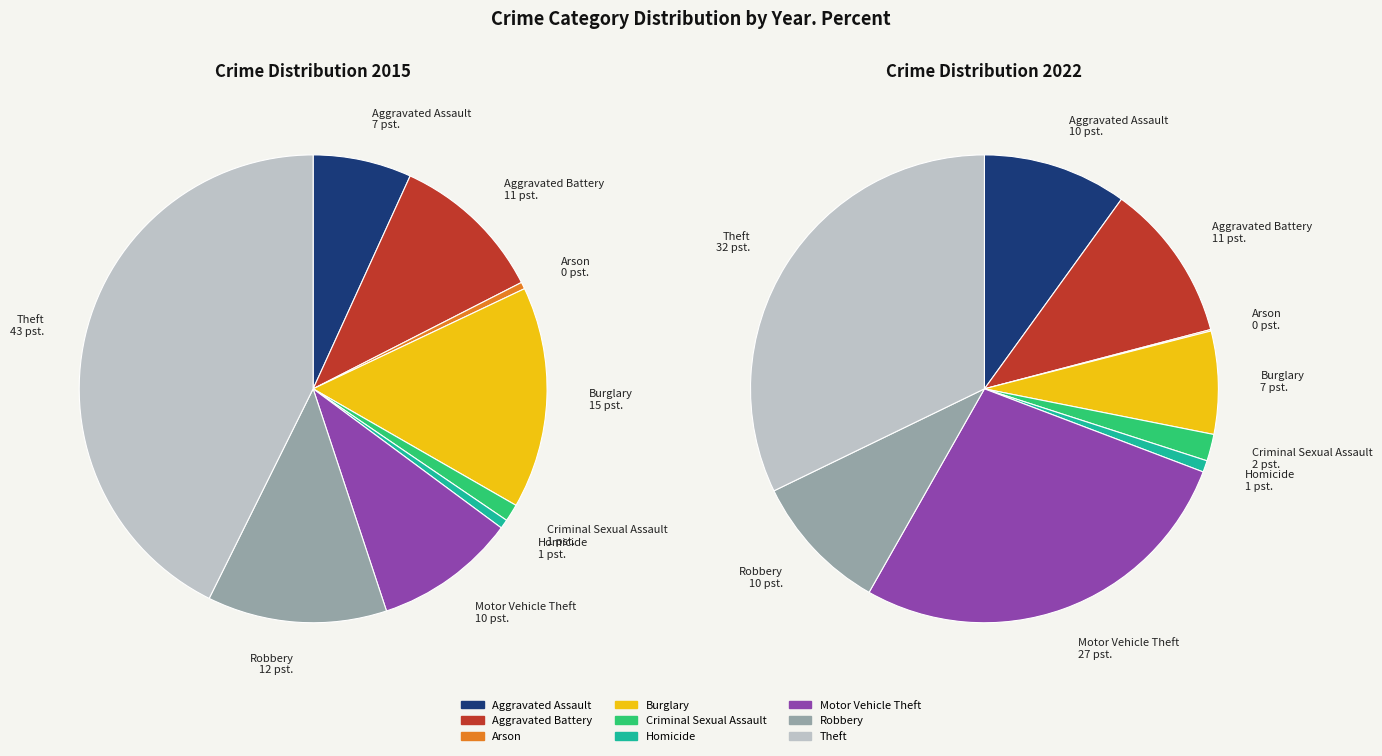

How many segments does this pie chart have?

9